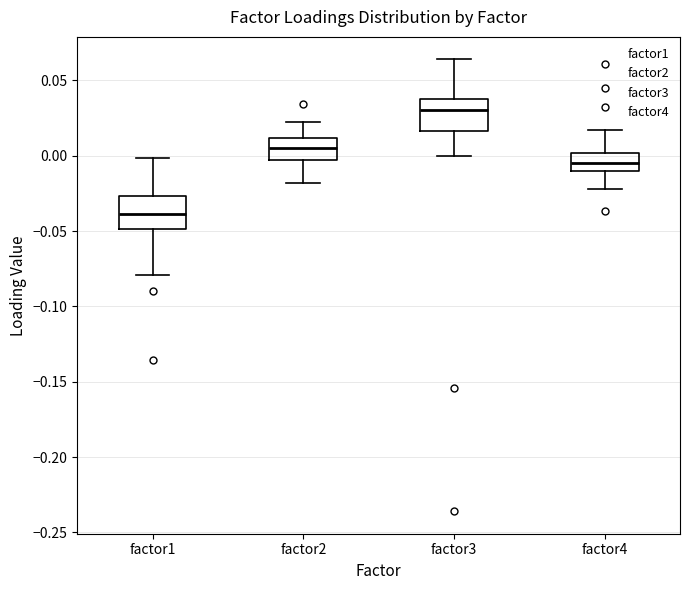

Reading left to right, transcribe this box plot: for each box, give where its median line is, the range the box spans, and where its two whiskers end, as read against the y-axis. The values are not printed on the chart, so give them approximately, as read against the axis.

factor1: median -0.040, box -0.050 to -0.025, whiskers -0.080 to 0.000
factor2: median 0.005, box -0.005 to 0.010, whiskers -0.020 to 0.025
factor3: median 0.030, box 0.015 to 0.040, whiskers 0.000 to 0.065
factor4: median -0.005, box -0.010 to 0.000, whiskers -0.020 to 0.015